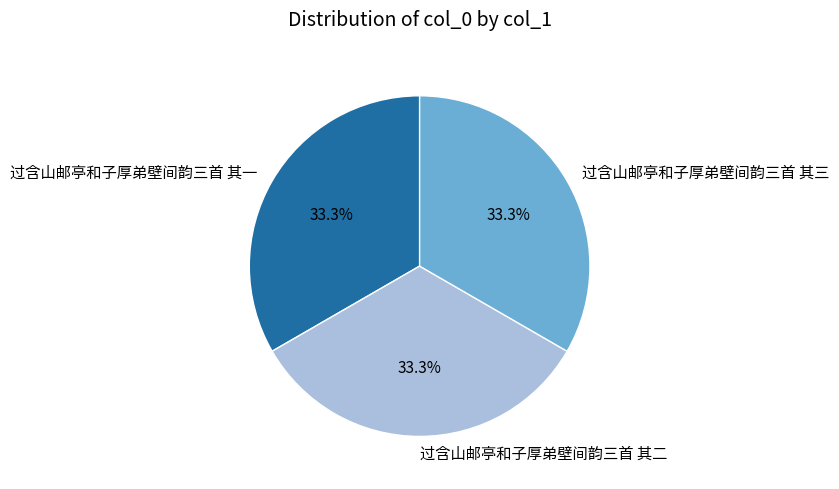

The 过含山邮亭和子厚弟壁间韵三首 其三 slice represents 33% of the pie. True or false?

True